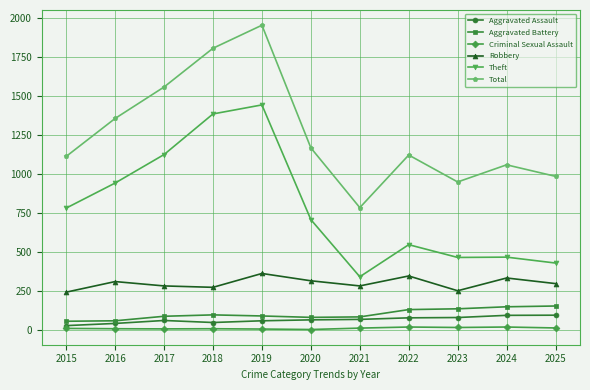

What is the difference between the Total values at 2015 and 2021?

329